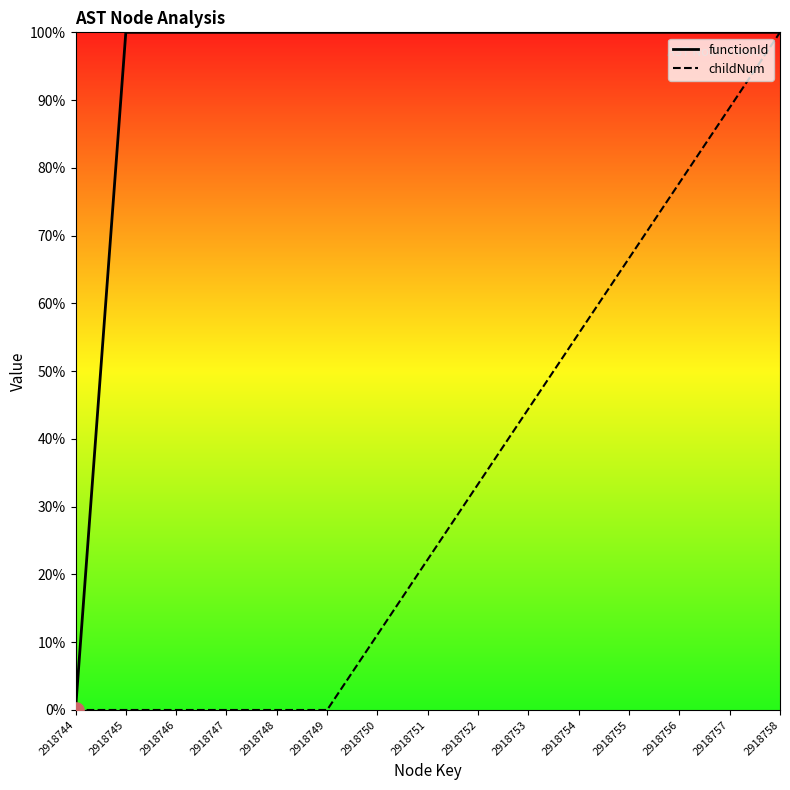

Which series reaches the minimum Y coordinate?

functionId